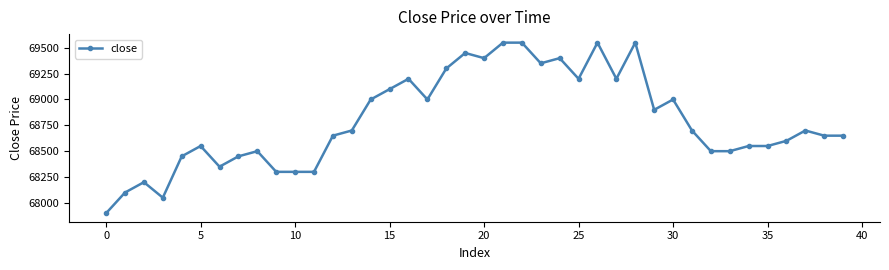

What is the average value?

68798